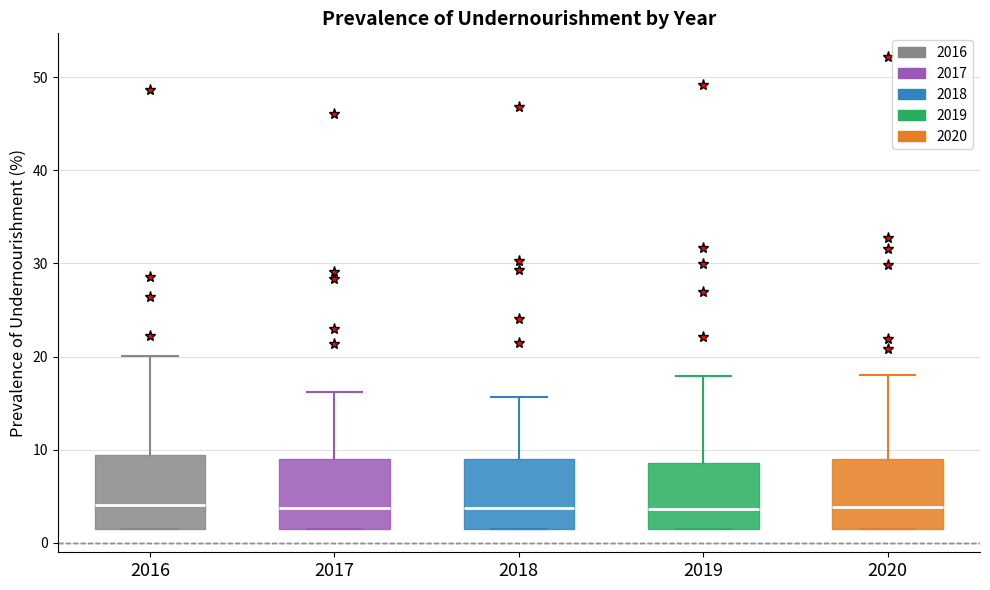

Reading left to right, transcribe this box plot: for each box, give where its median line is, the range the box spans, and where its two whiskers end, as read against the y-axis. The values are not printed on the chart, so give them approximately, as read against the axis.

2016: median 4, box 2 to 9, whiskers 2 to 20
2017: median 4, box 2 to 9, whiskers 2 to 16
2018: median 4, box 2 to 9, whiskers 2 to 16
2019: median 4, box 2 to 9, whiskers 2 to 18
2020: median 4, box 2 to 9, whiskers 2 to 18